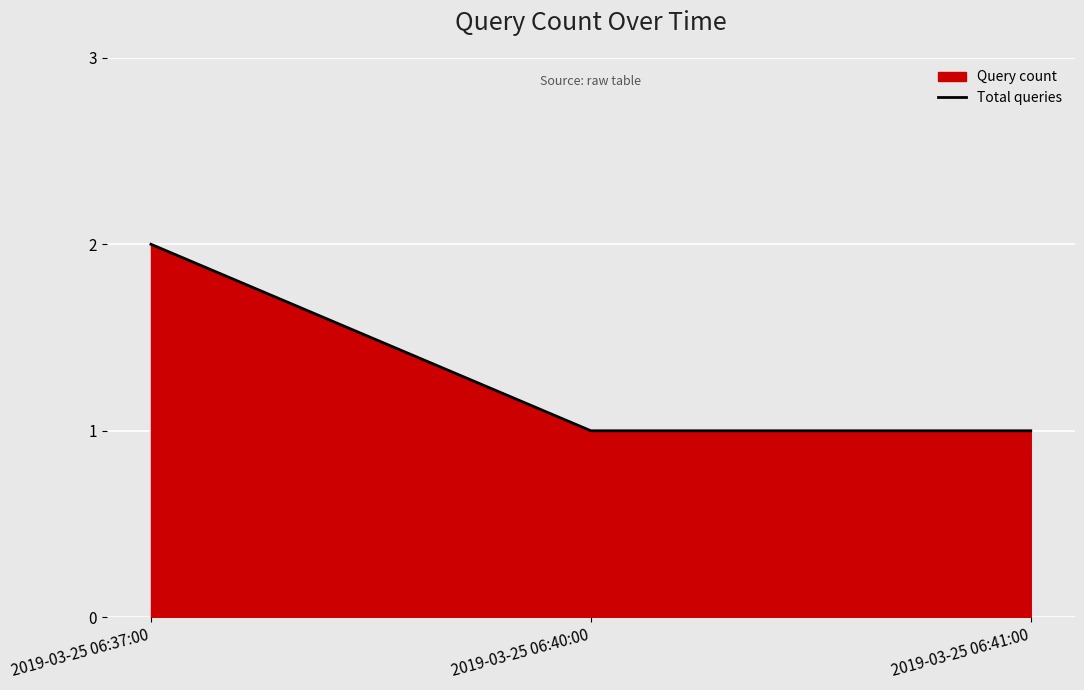

The chart shows a value of 2 at 2019-03-25 06:37:00. True or false?

True